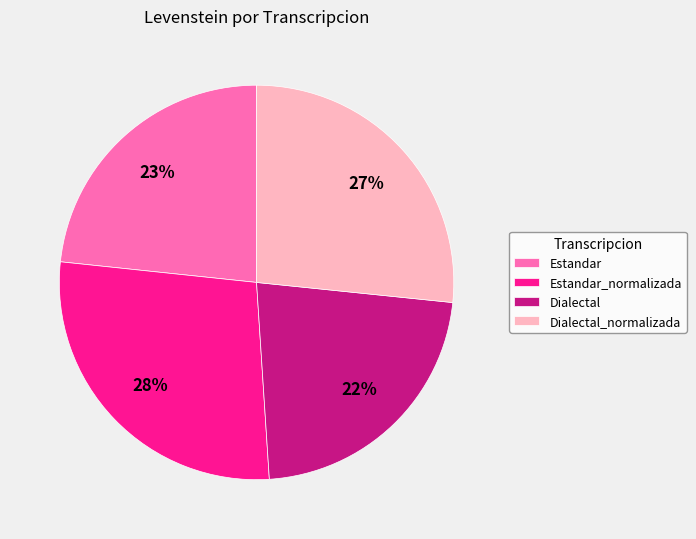

What is the largest slice in the pie chart?

Estandar_normalizada